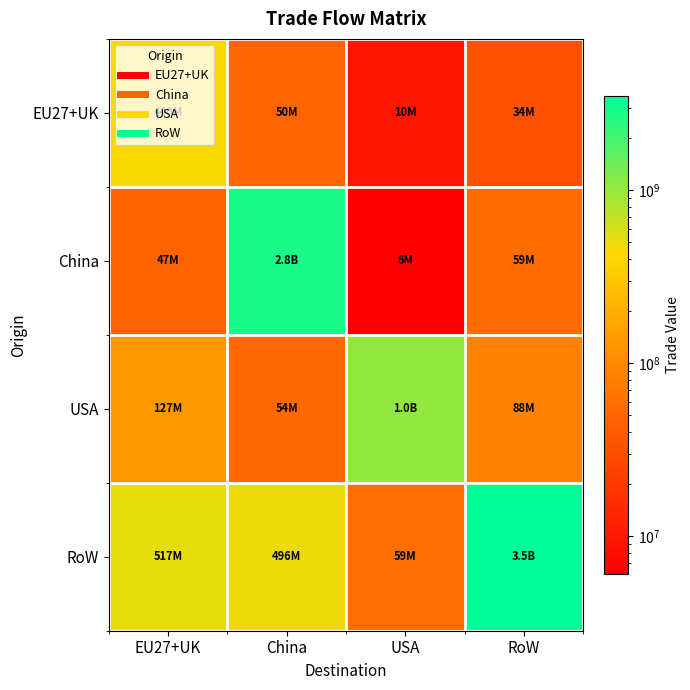

Reading right to left, list all the values displayed in this chart.

EU27+UK: RoW=33888834.5	USA=9767388.2	China=49594198.8	EU27+UK=440029228.0
China: RoW=58783742.2	USA=6059481.2	China=2789013954.2	EU27+UK=47169224.9
USA: RoW=87577495.0	USA=1033249425.7	China=54038612.3	EU27+UK=126905072.0
RoW: RoW=3510486917.7	USA=59005191.8	China=496287073.4	EU27+UK=516807419.9